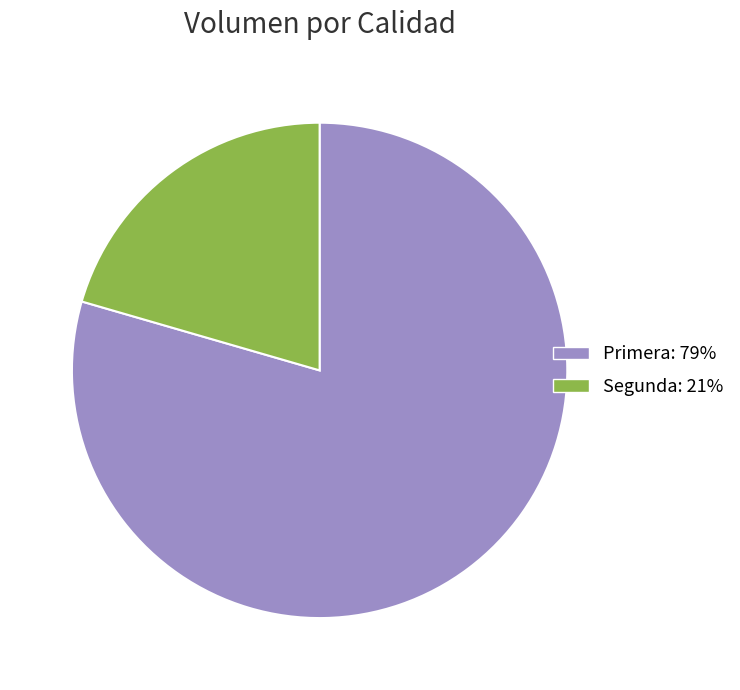

Rank the categories by value from highest to lowest.

Primera, Segunda